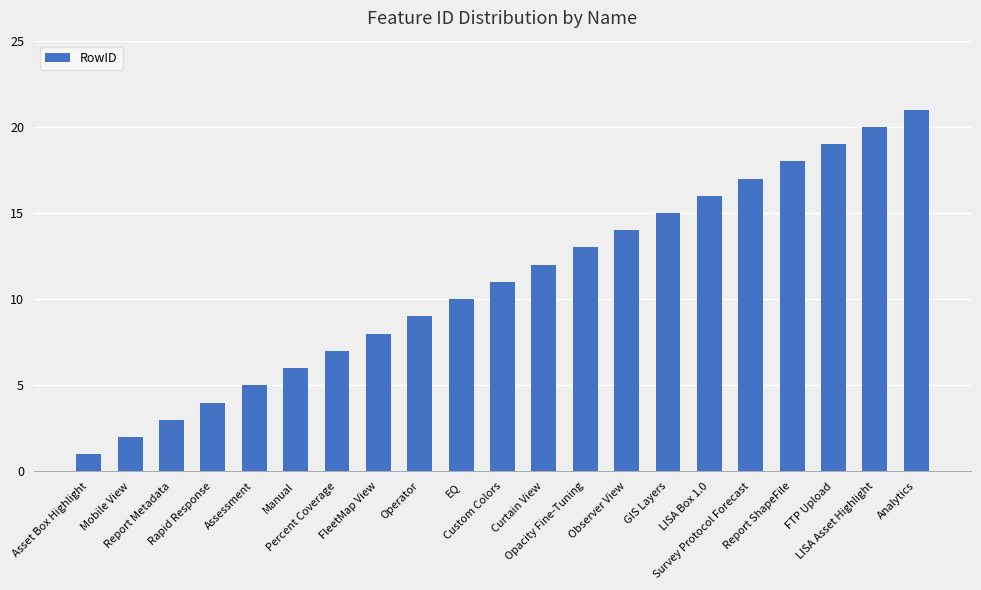

True or false: the data shows 21 at Analytics.

True